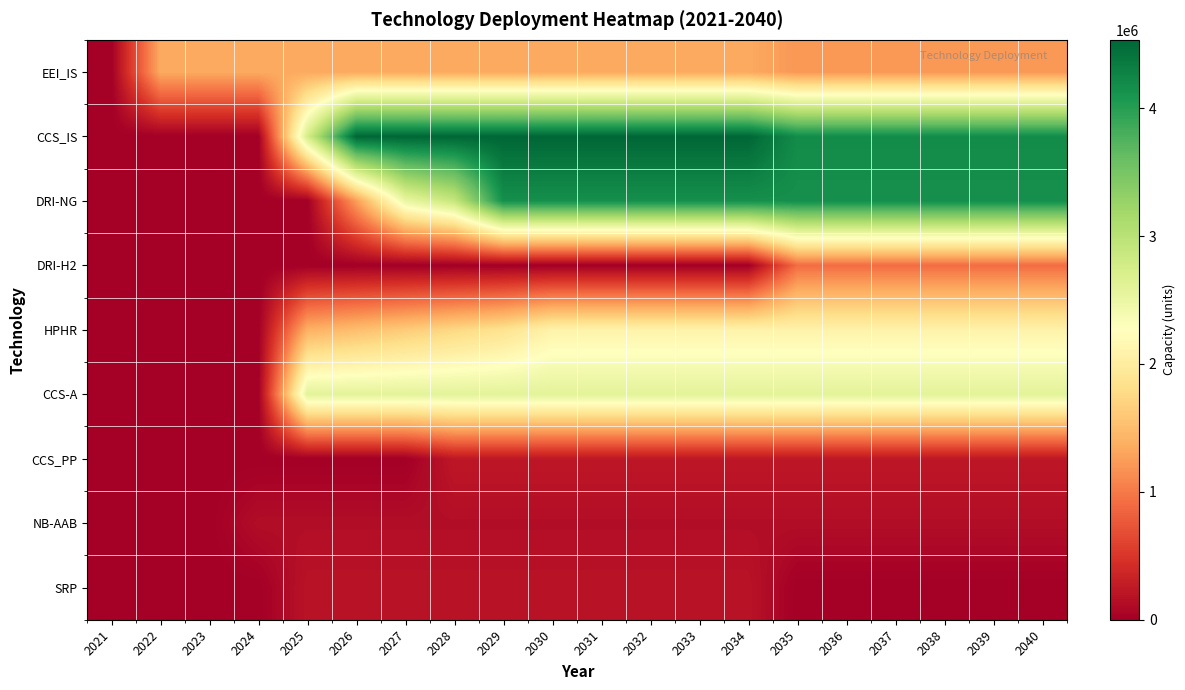

At how many categories does at least one series exceed 4257620?

9